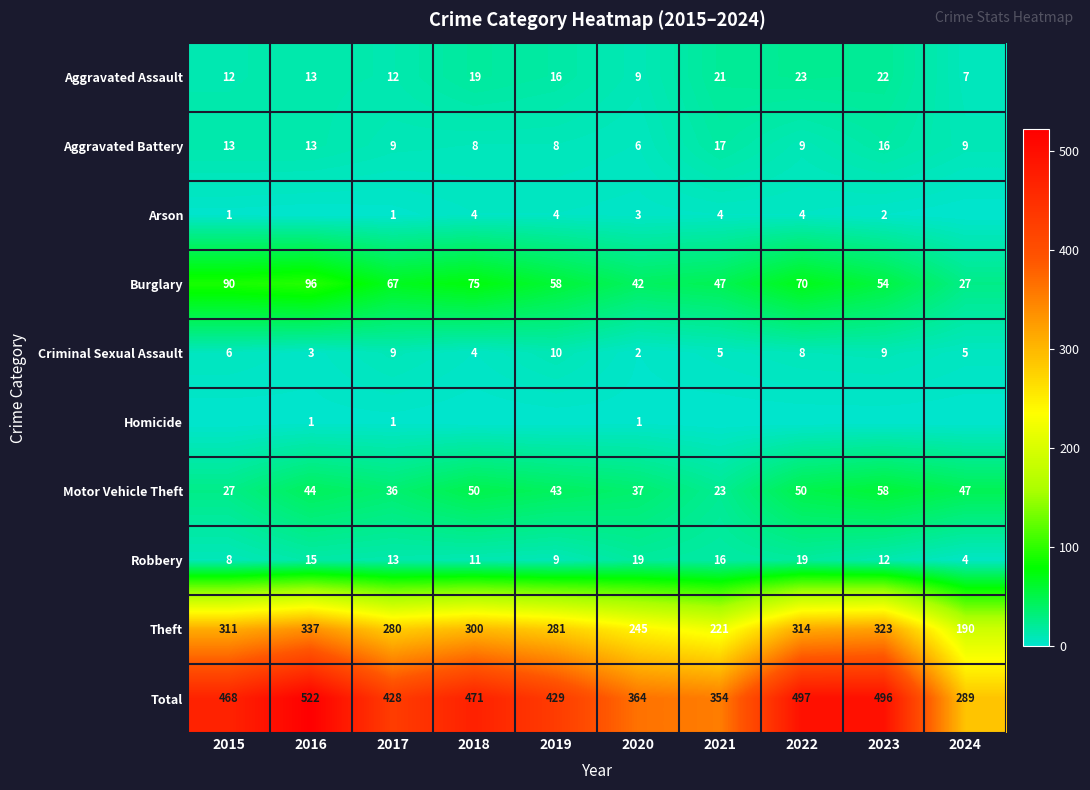

Which category has the highest value in the Aggravated Assault series?

2022